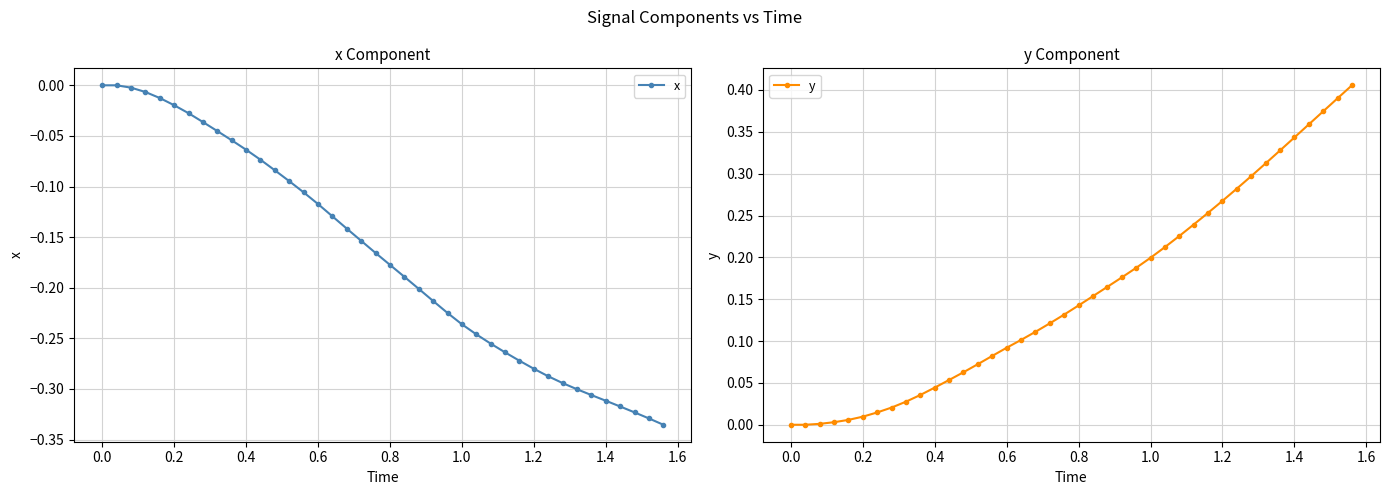

Count the number of data series in this chart.

2